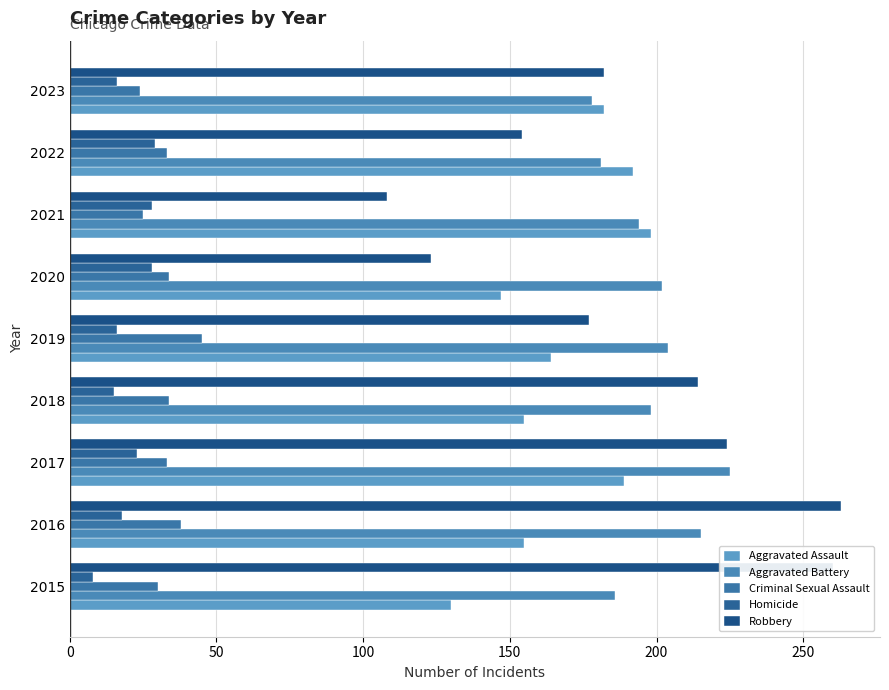

What are all the series names shown in the legend?

Aggravated Assault, Aggravated Battery, Criminal Sexual Assault, Homicide, Robbery